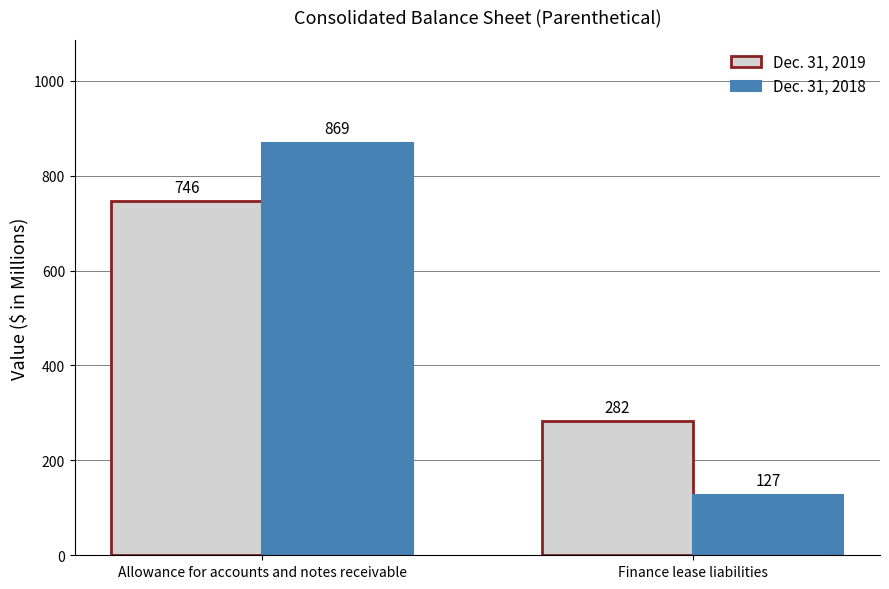

What are all the series names shown in the legend?

Dec. 31, 2019, Dec. 31, 2018